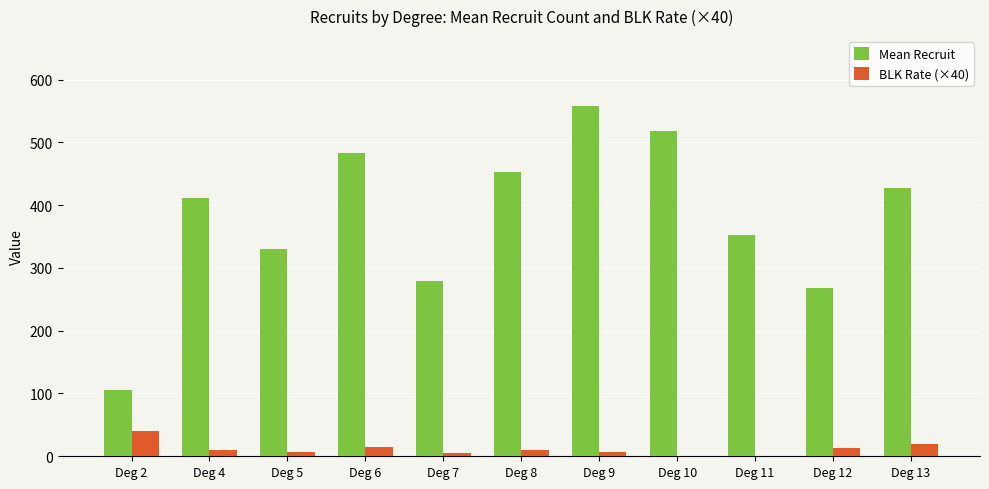

The value of BLK Rate (×40) at Deg 13 is 20.0. True or false?

True